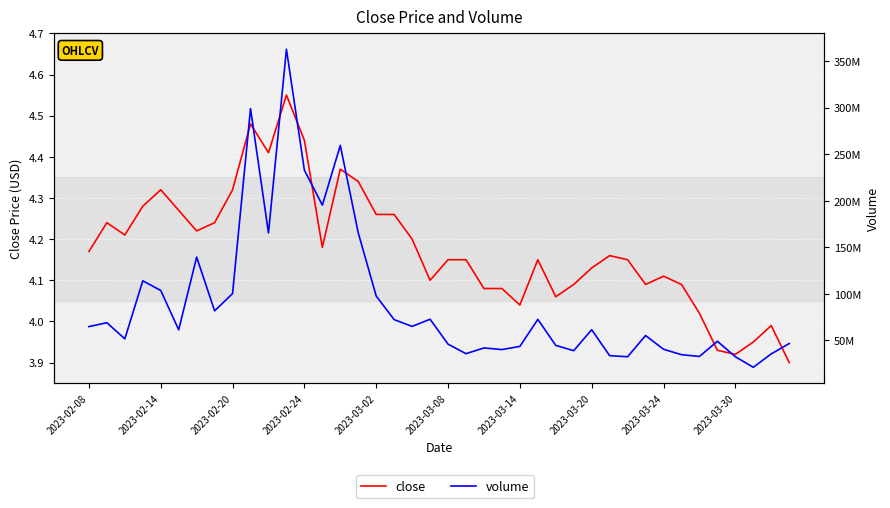

True or false: close and volume intersect in this chart.

False